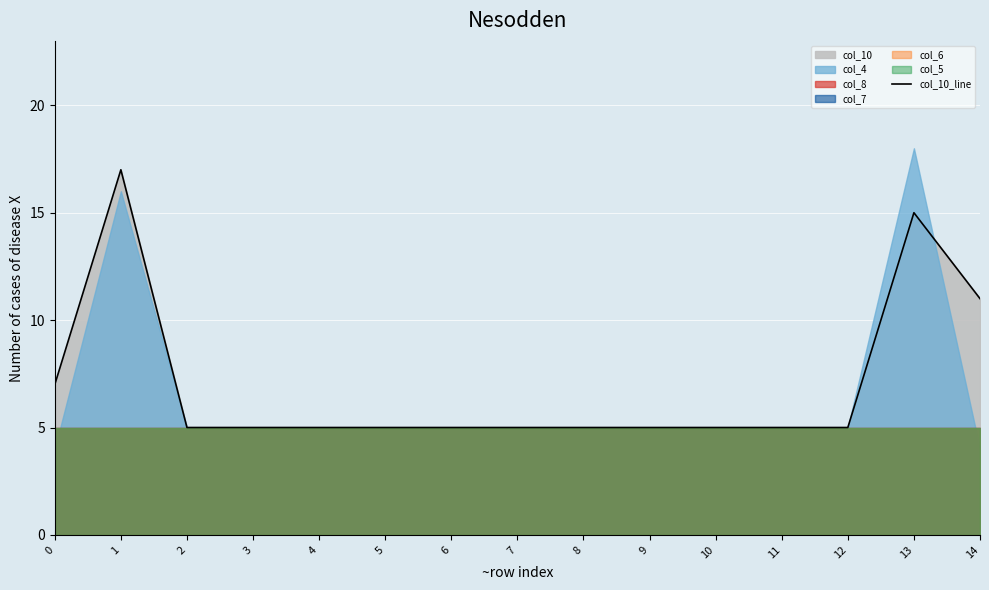

What is the difference between the maximum and second lowest values?

12